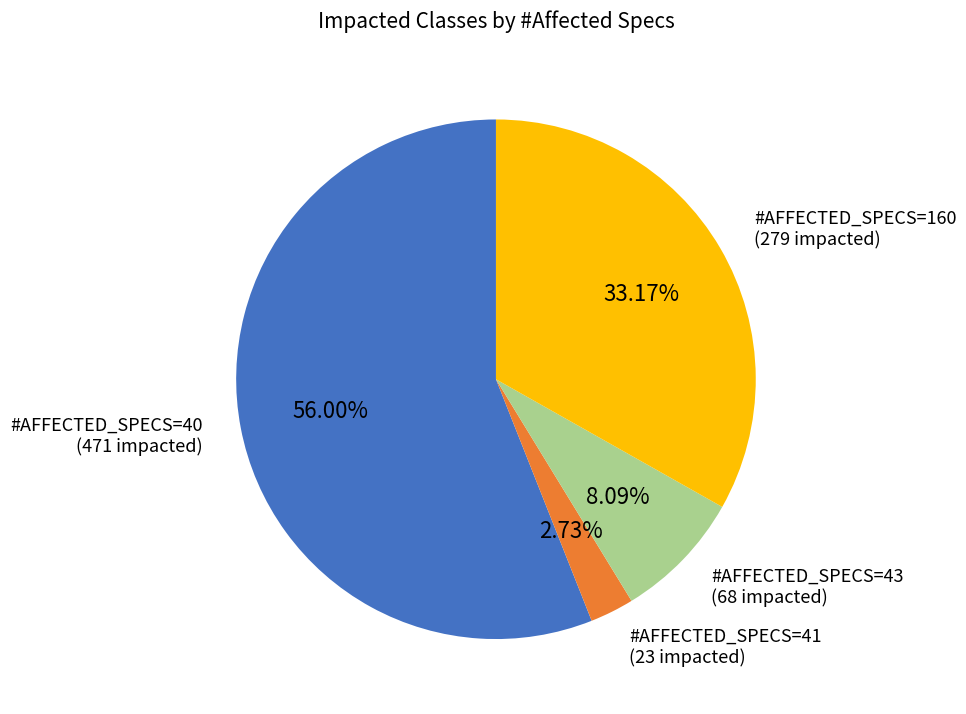

Is there any slice that represents more than half of the pie?

Yes